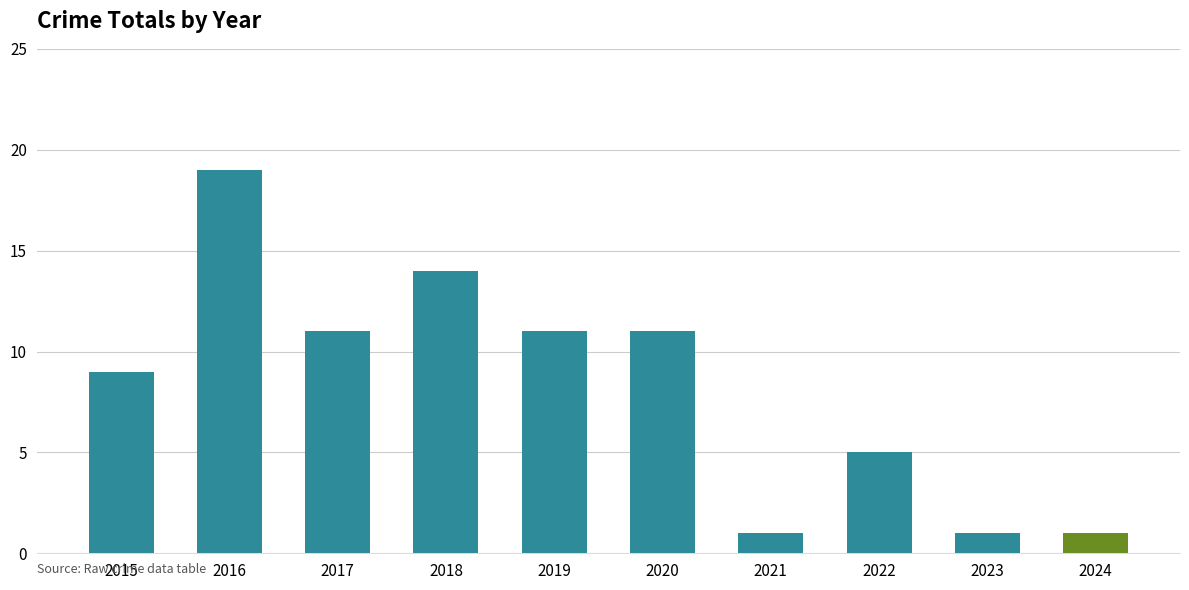

The value at 2020 is 11. True or false?

True